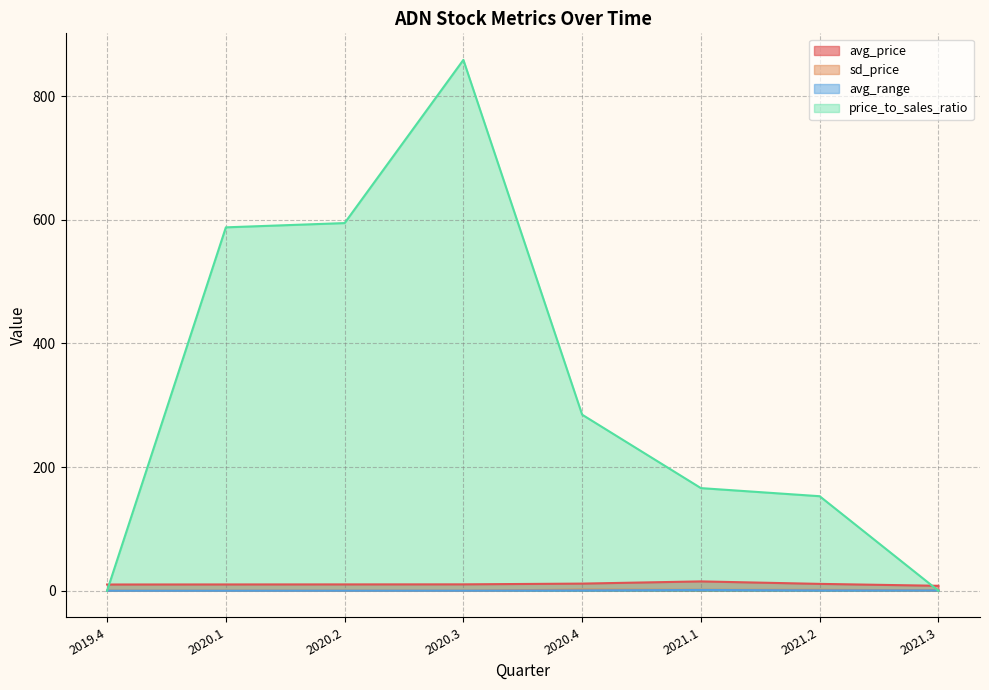

Which series has the widest spread of values?

price_to_sales_ratio